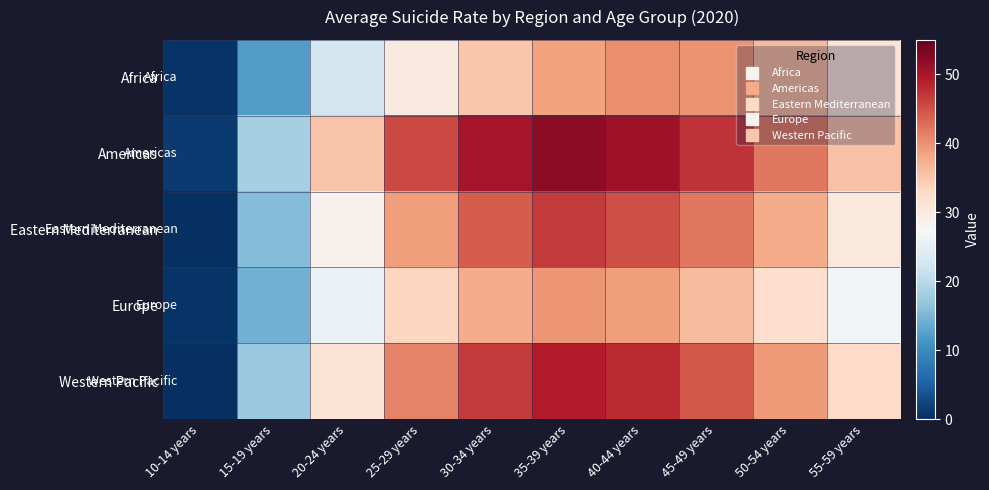

What is the maximum value shown in the chart?

52.1